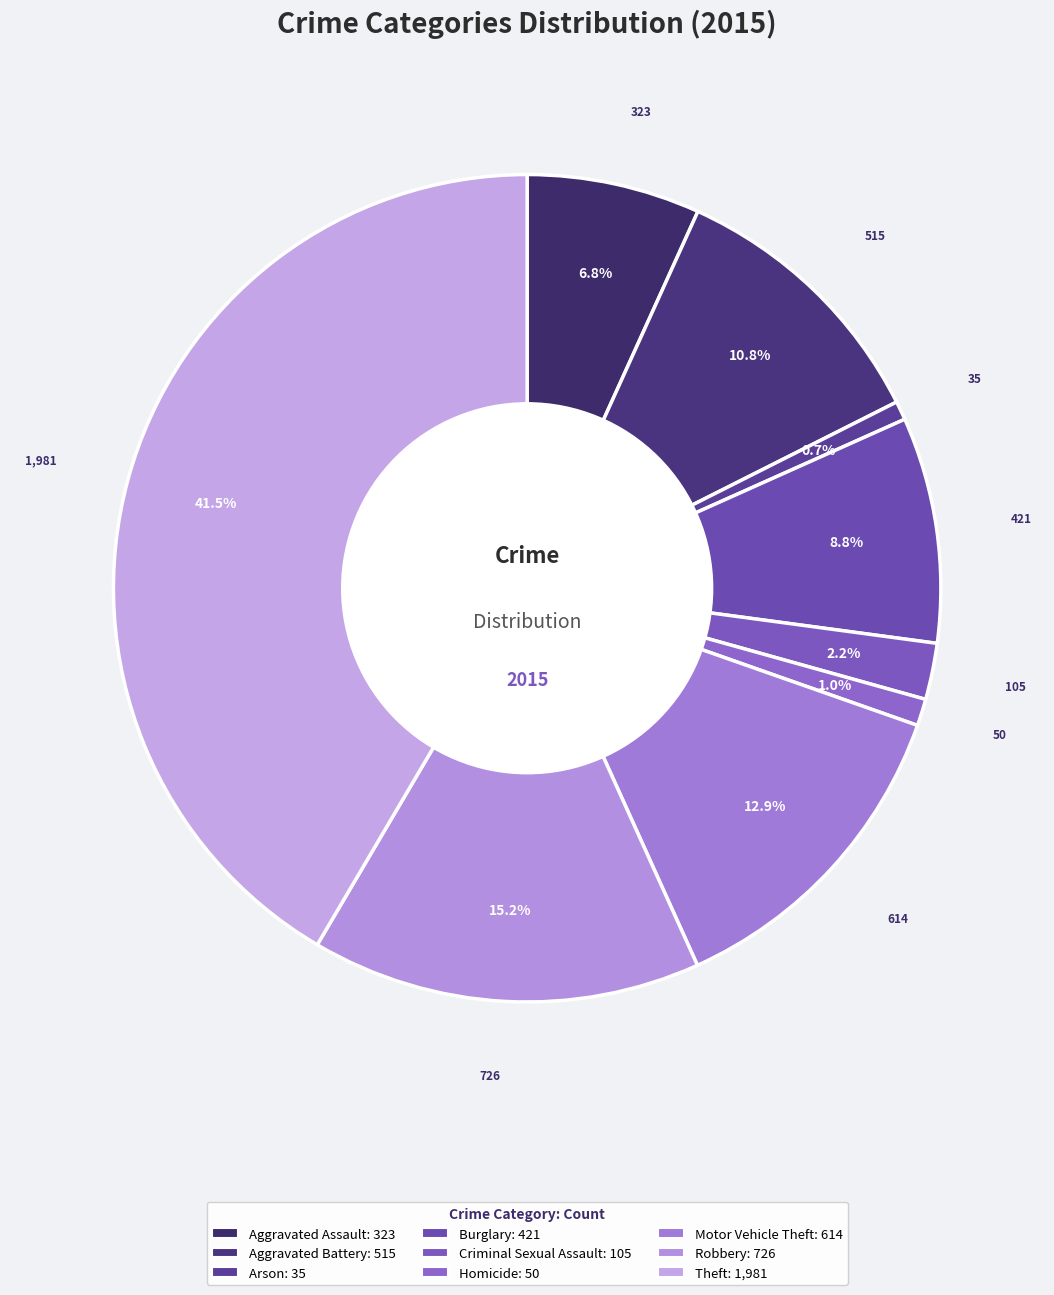

To the nearest percent, what is the difference between the largest and smallest slice percentages?

41%